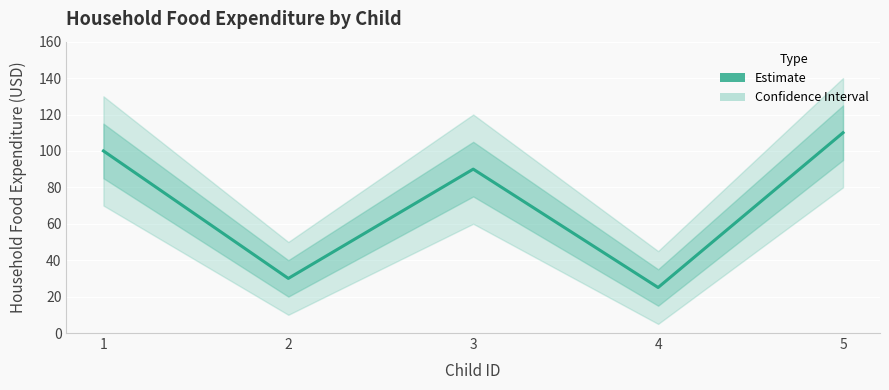

What is the difference between the maximum and second lowest values?

80